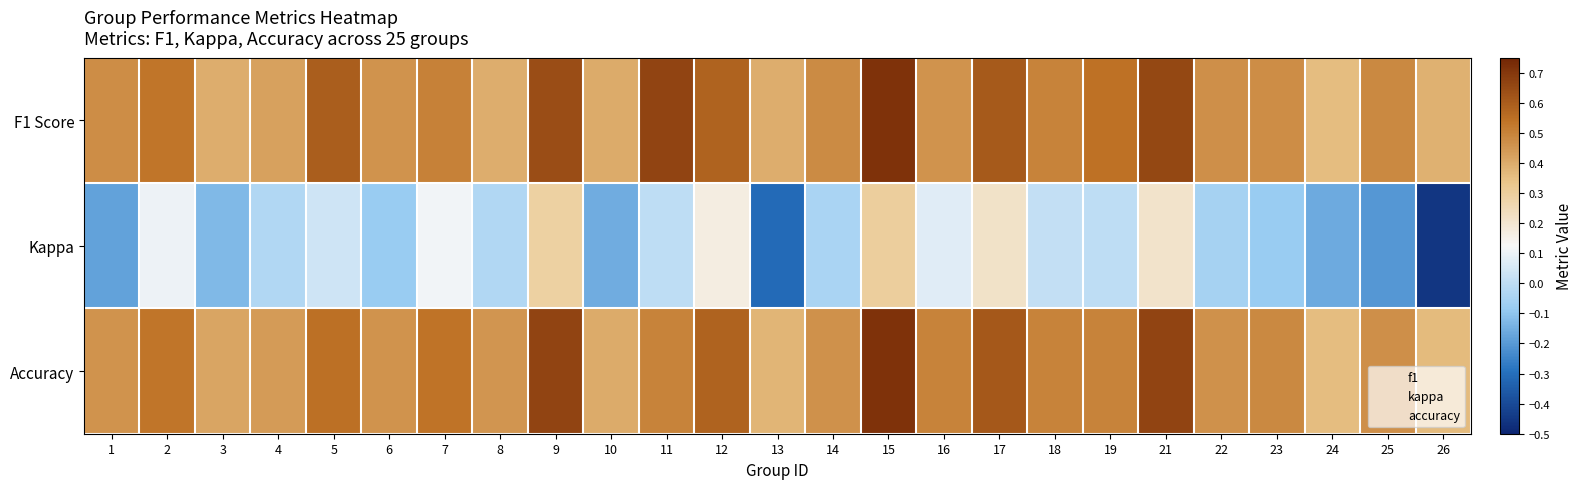

Count the number of data series in this chart.

3